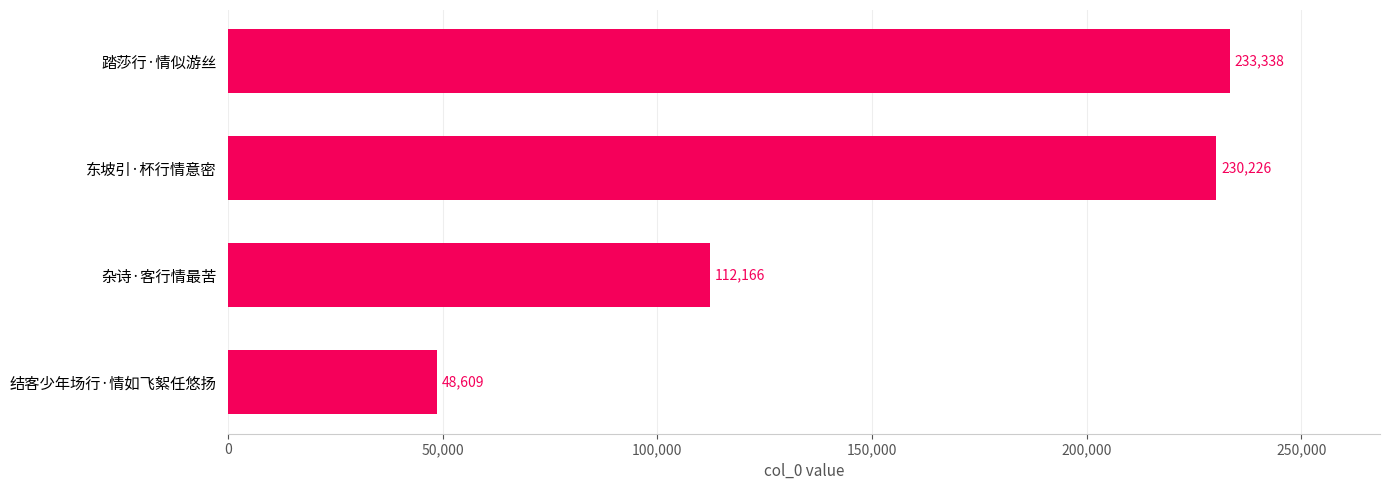

The chart shows a value of 25756 at 结客少年场行·情如飞絮任悠扬. True or false?

False